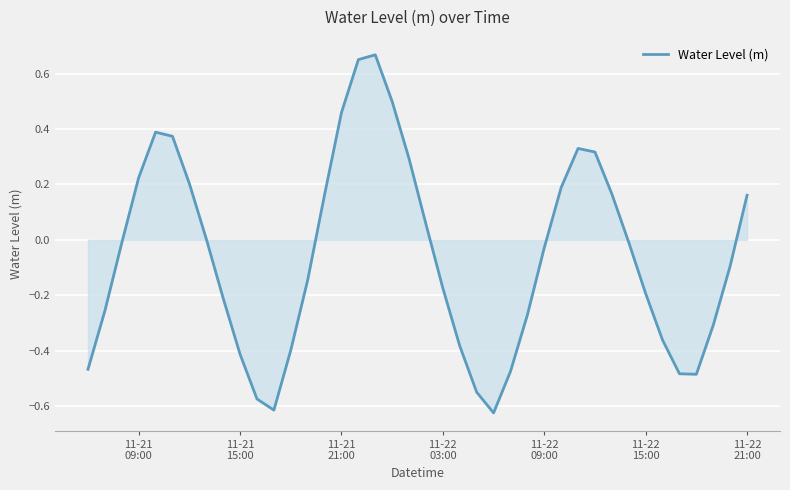

What is the difference between the maximum and minimum values?

1.3